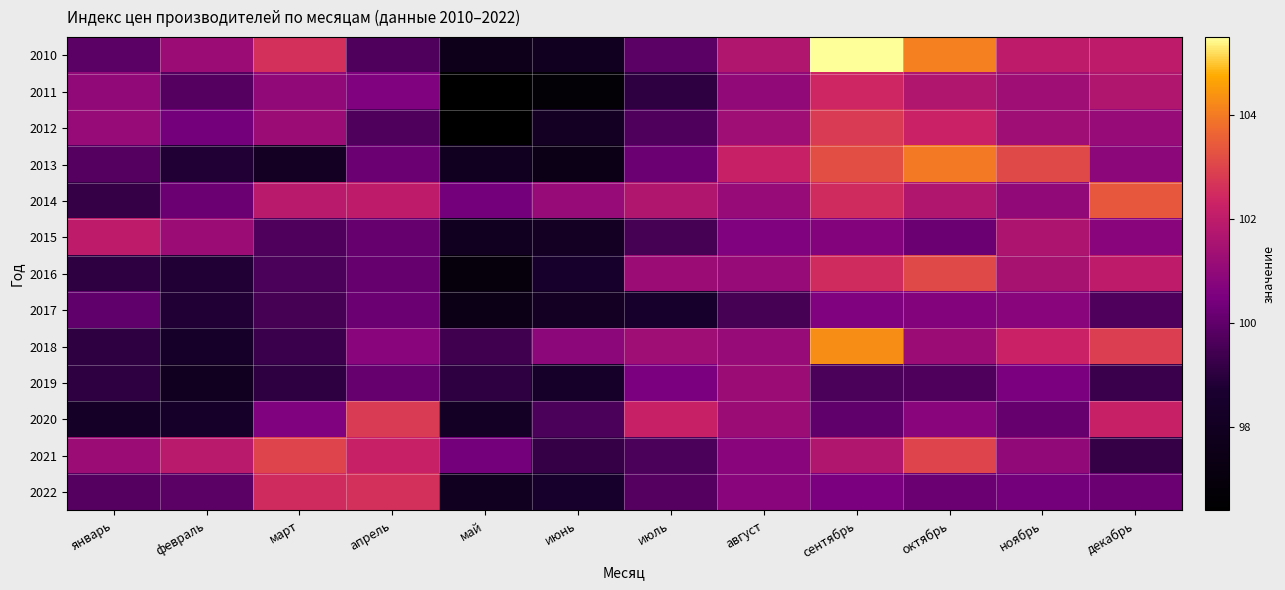

Reading right to left, extract all data points from this chart.

2010: декабрь=102.0	ноябрь=102.0	октябрь=104.1	сентябрь=105.5	август=101.7	июль=99.9	июнь=98.0	май=97.7	апрель=99.7	март=102.6	февраль=101.2	январь=99.9
2011: декабрь=101.7	ноябрь=101.3	октябрь=101.7	сентябрь=102.4	август=101.0	июль=99.1	июнь=96.7	май=96.4	апрель=100.6	март=101.0	февраль=99.8	январь=101.0
2012: декабрь=101.1	ноябрь=101.3	октябрь=102.3	сентябрь=102.8	август=101.3	июль=99.7	июнь=98.1	май=96.4	апрель=99.7	март=101.2	февраль=100.4	январь=101.1
2013: декабрь=100.9	ноябрь=103.1	октябрь=104.0	сентябрь=103.2	август=102.2	июль=100.2	июнь=97.4	май=97.9	апрель=100.2	март=98.1	февраль=98.8	январь=99.8
2014: декабрь=103.4	ноябрь=101.0	октябрь=101.7	сентябрь=102.5	август=101.1	июль=101.7	июнь=101.1	май=100.4	апрель=102.0	март=101.9	февраль=100.2	январь=99.2
2015: декабрь=100.8	ноябрь=101.6	октябрь=100.2	сентябрь=100.7	август=100.6	июль=99.5	июнь=98.1	май=98.0	апрель=100.1	март=99.7	февраль=101.2	январь=102.0
2016: декабрь=102.0	ноябрь=101.5	октябрь=103.1	сентябрь=102.5	август=101.1	июль=101.2	июнь=98.5	май=97.0	апрель=100.1	март=99.6	февраль=98.8	январь=99.1
2017: декабрь=99.7	ноябрь=100.8	октябрь=100.7	сентябрь=100.6	август=99.5	июль=98.5	июнь=98.1	май=97.5	апрель=100.2	март=99.5	февраль=98.8	январь=100.0
2018: декабрь=102.9	ноябрь=102.3	октябрь=101.2	сентябрь=104.3	август=101.1	июль=101.3	июнь=100.9	май=99.4	апрель=100.8	март=99.3	февраль=98.4	январь=99.1
2019: декабрь=99.3	ноябрь=100.5	октябрь=99.7	сентябрь=99.6	август=101.2	июль=100.5	июнь=98.4	май=99.1	апрель=100.1	март=99.1	февраль=97.9	январь=99.1
2020: декабрь=102.2	ноябрь=100.1	октябрь=100.8	сентябрь=100.0	август=101.2	июль=102.2	июнь=99.6	май=98.2	апрель=102.8	март=100.6	февраль=98.4	январь=98.3
2021: декабрь=99.2	ноябрь=101.0	октябрь=103.0	сентябрь=101.7	август=100.8	июль=99.6	июнь=99.2	май=100.4	апрель=102.2	март=103.0	февраль=101.9	январь=101.2
2022: декабрь=100.2	ноябрь=100.4	октябрь=100.2	сентябрь=100.5	август=100.8	июль=99.8	июнь=98.6	май=98.0	апрель=102.6	март=102.5	февраль=99.9	январь=99.8